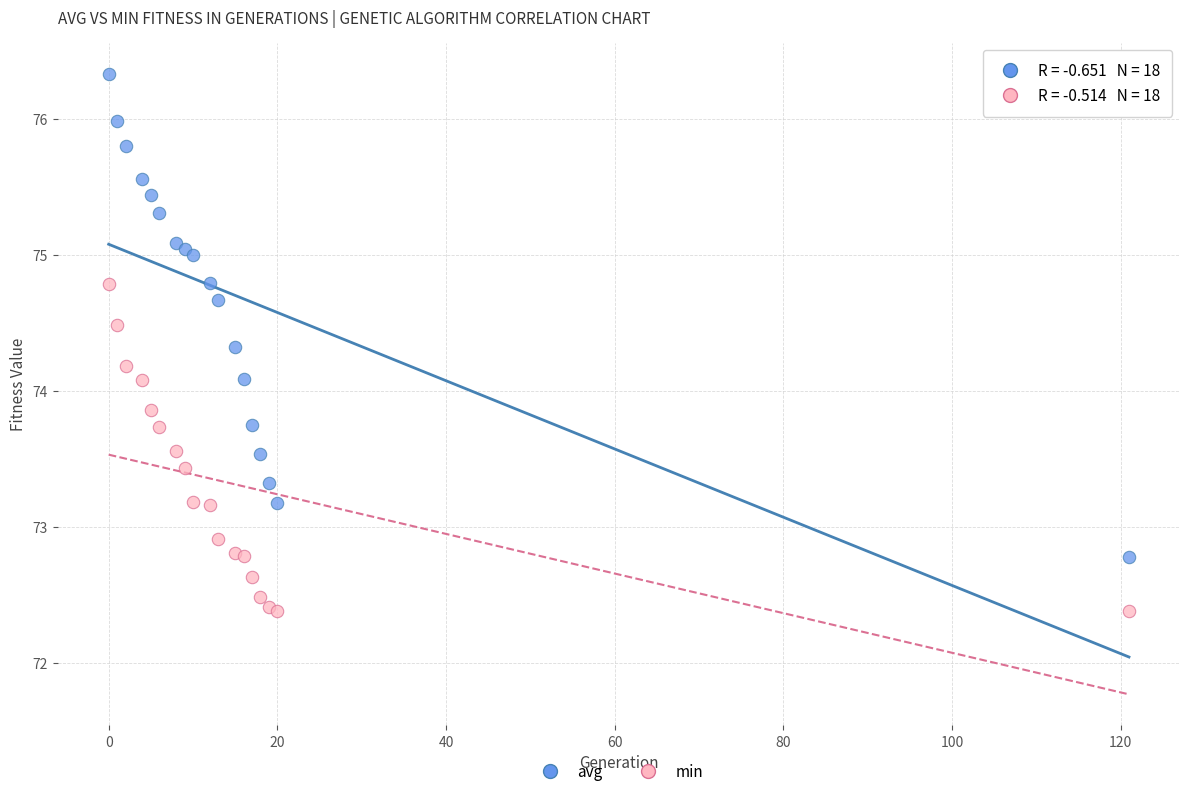

What are all the series names shown in the legend?

avg, min